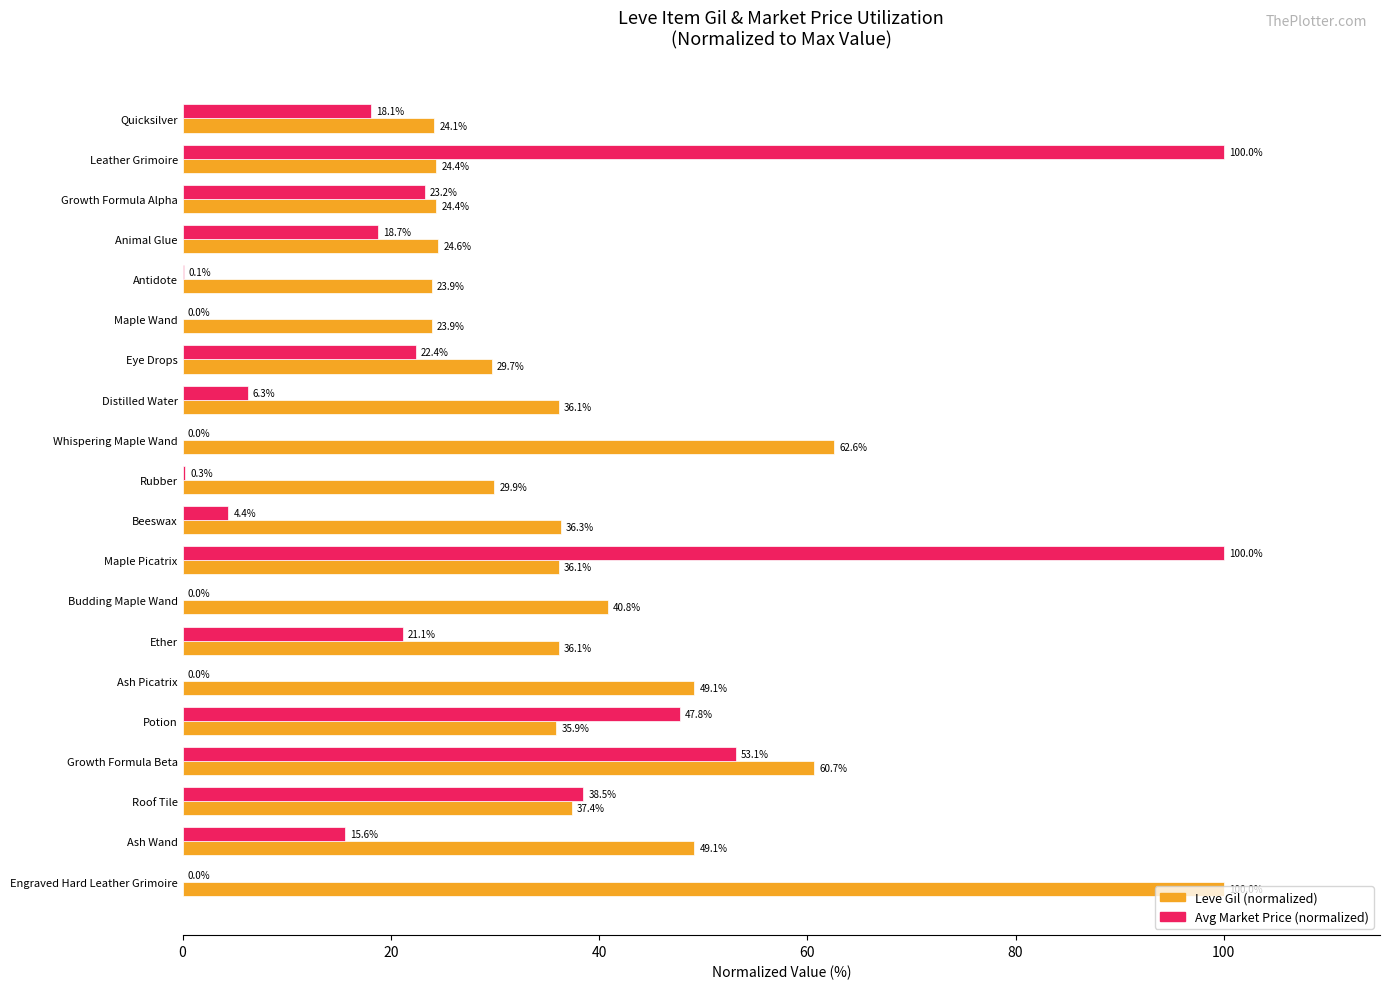

At which category is the sum across all series the highest?

Maple Picatrix